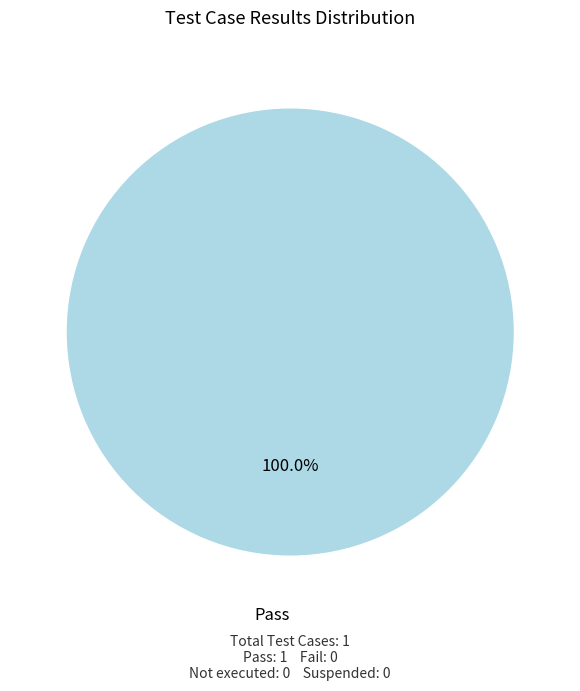

Is there any slice that represents more than half of the pie?

Yes